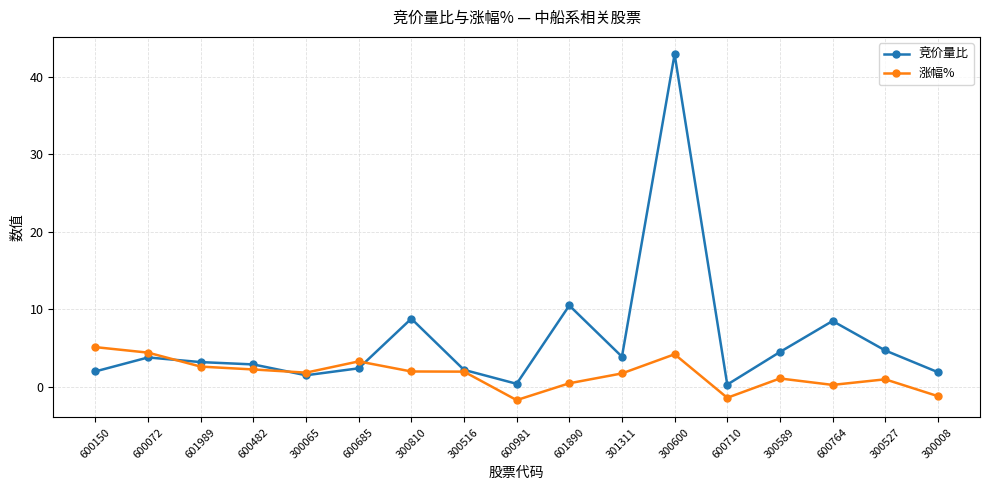

What are all the series names shown in the legend?

竞价量比, 涨幅%